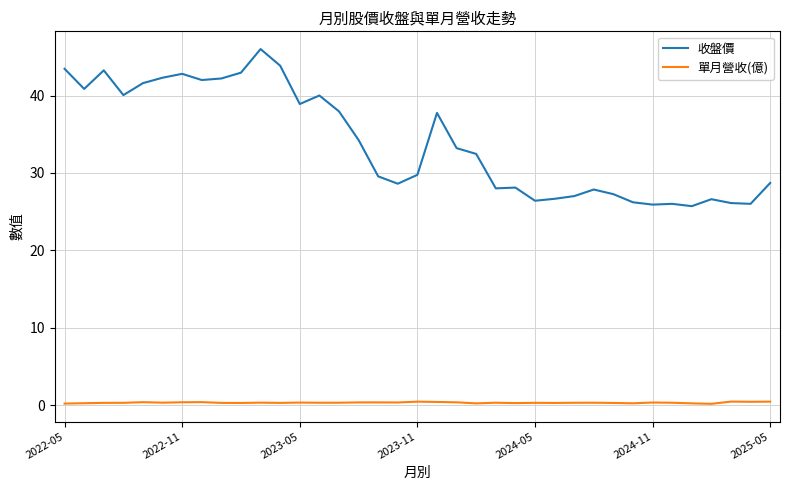

List the series in order of their peak value, lowest first.

單月營收(億), 收盤價